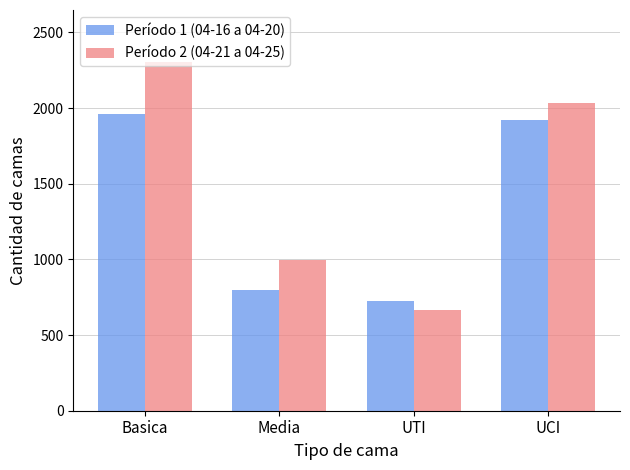

Rank the series at Media from highest to lowest value.

Período 2 (04-21 a 04-25), Período 1 (04-16 a 04-20)